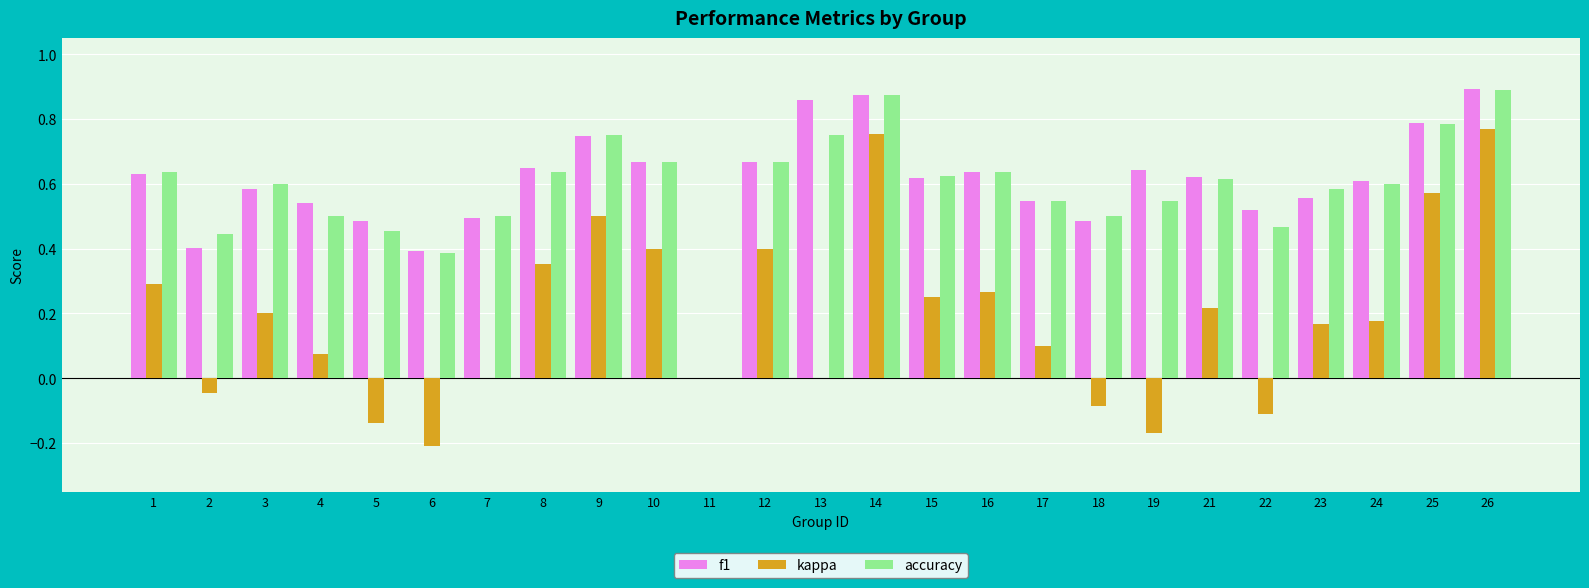

At which category is the sum across all series the highest?

26